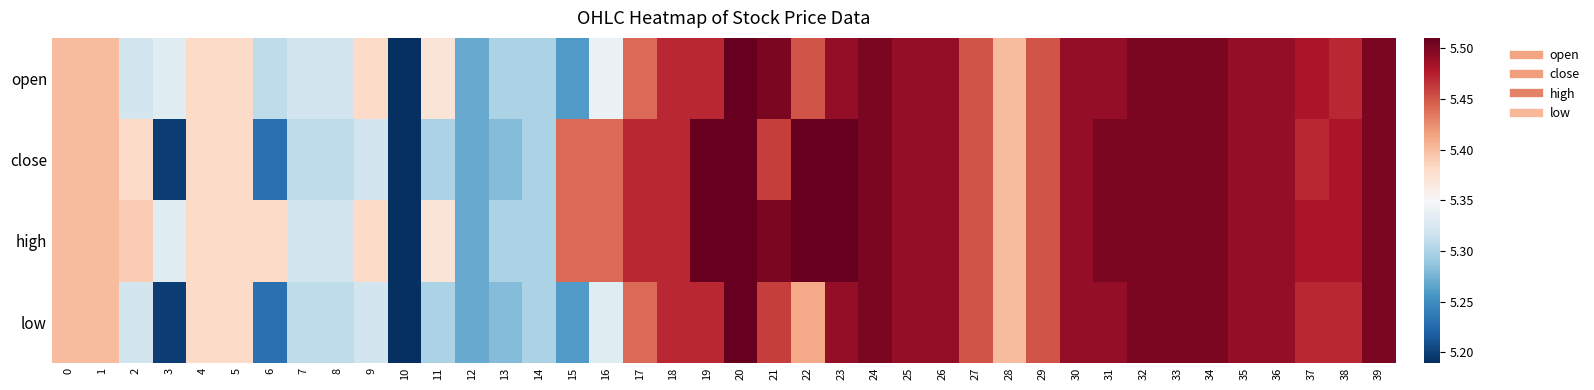

What is the greatest value displayed?

5.5